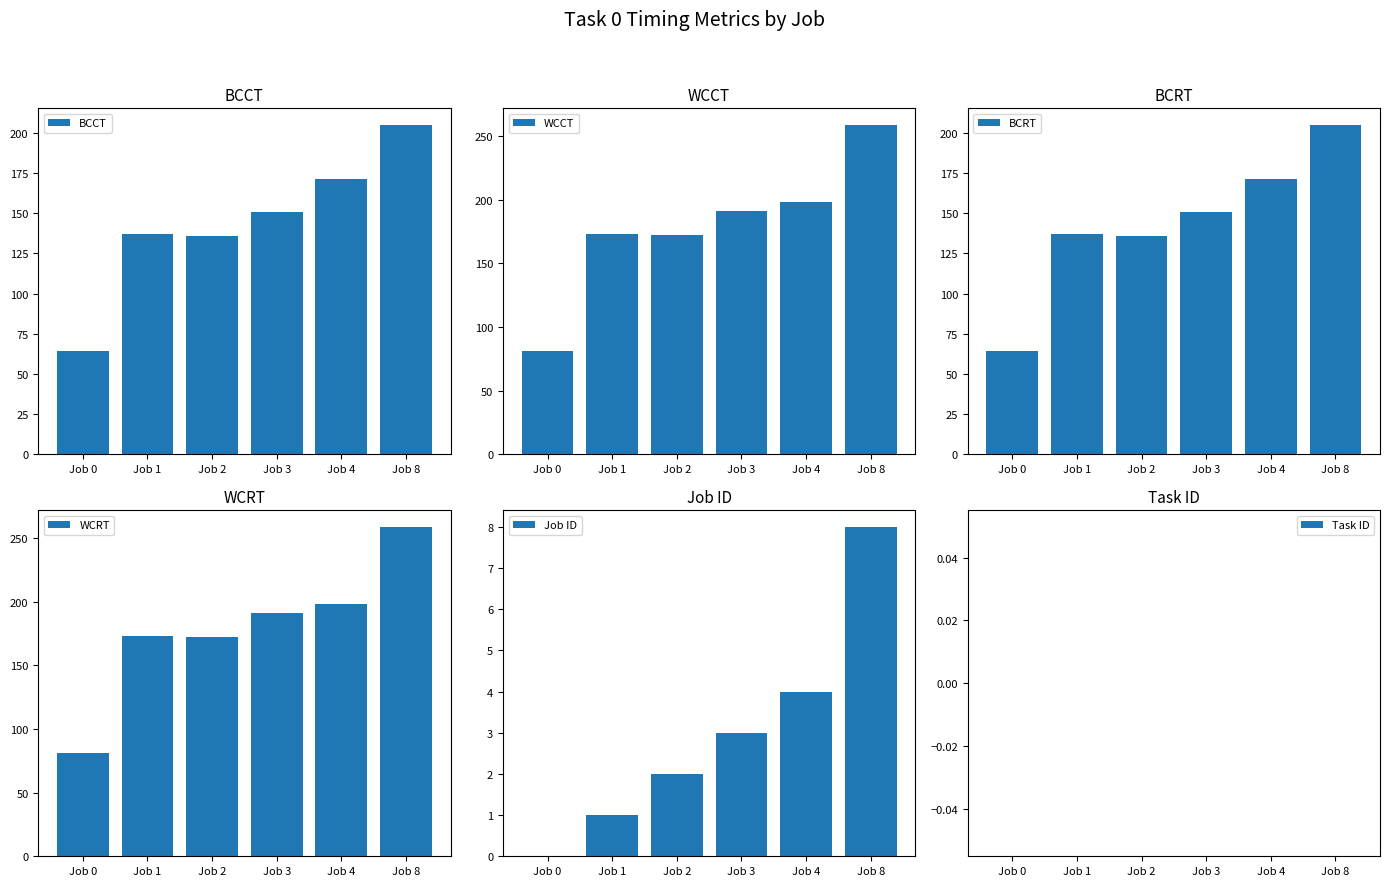

Rank the series at Job 8 from lowest to highest value.

Task ID, Job ID, BCCT, BCRT, WCCT, WCRT